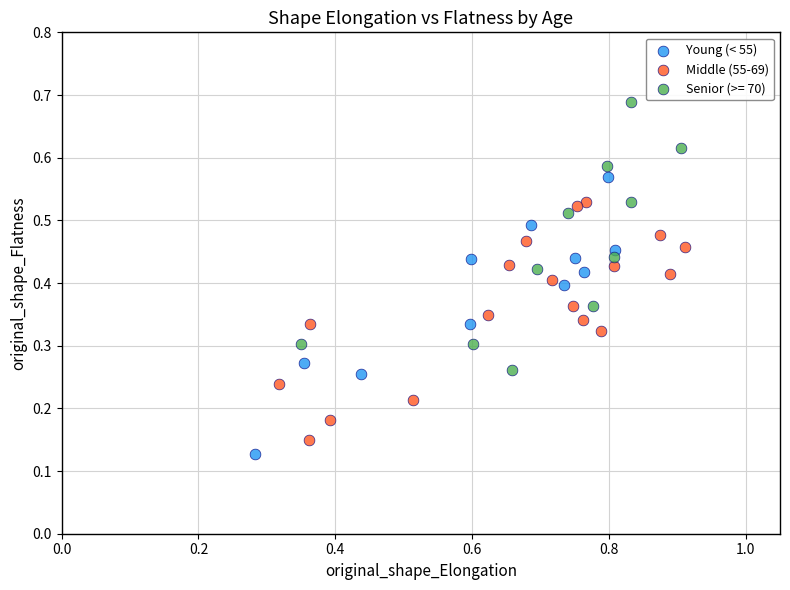

What are all the series names shown in the legend?

Young (< 55), Middle (55-69), Senior (>= 70)